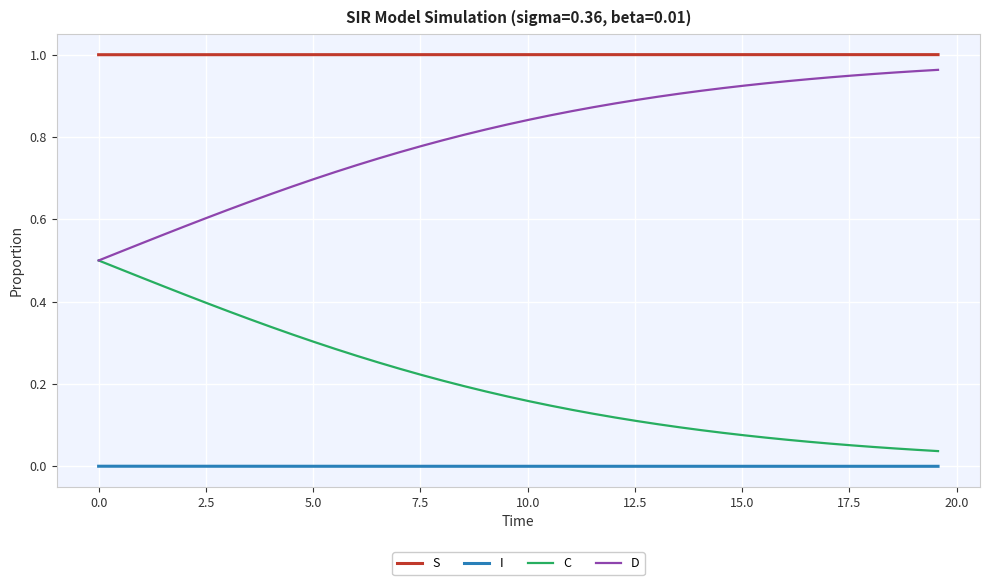

List the series in order of their overall mean, lowest first.

I, C, D, S